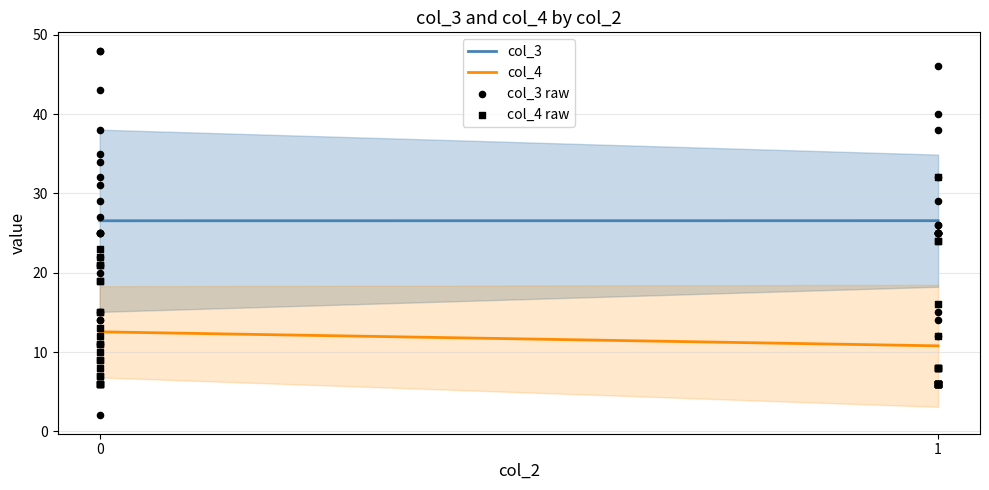

What are all the series names shown in the legend?

col_3, col_4